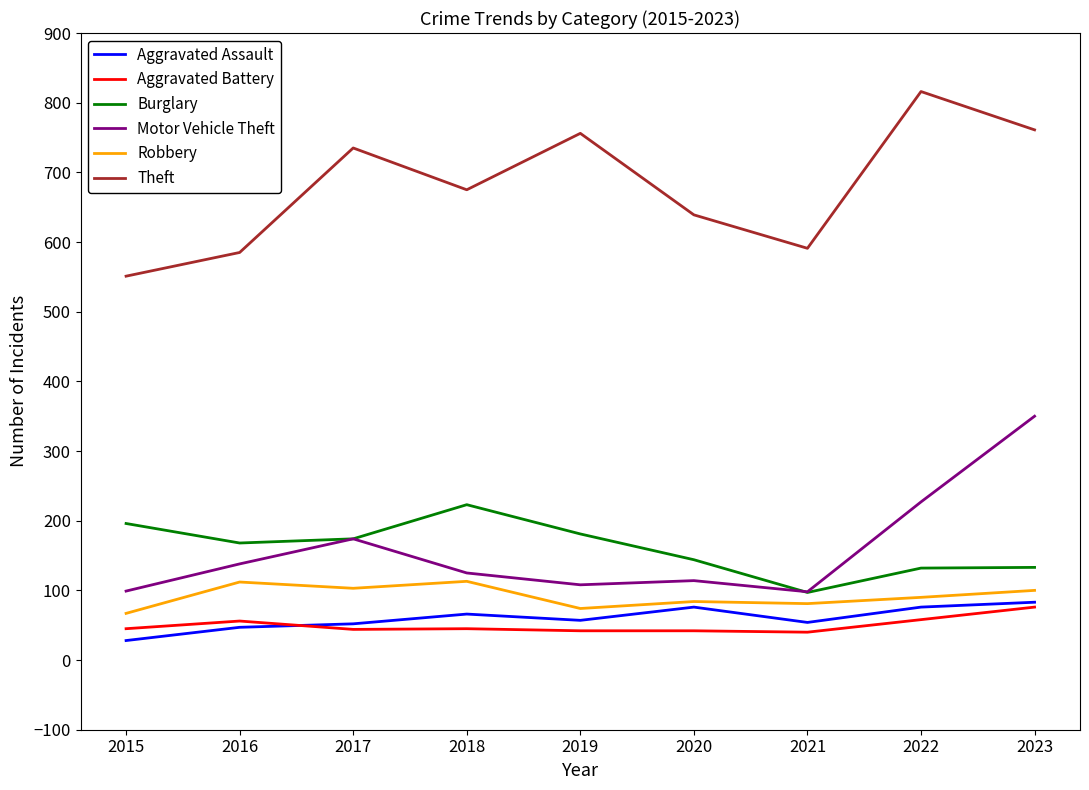

True or false: Theft and Burglary intersect in this chart.

False